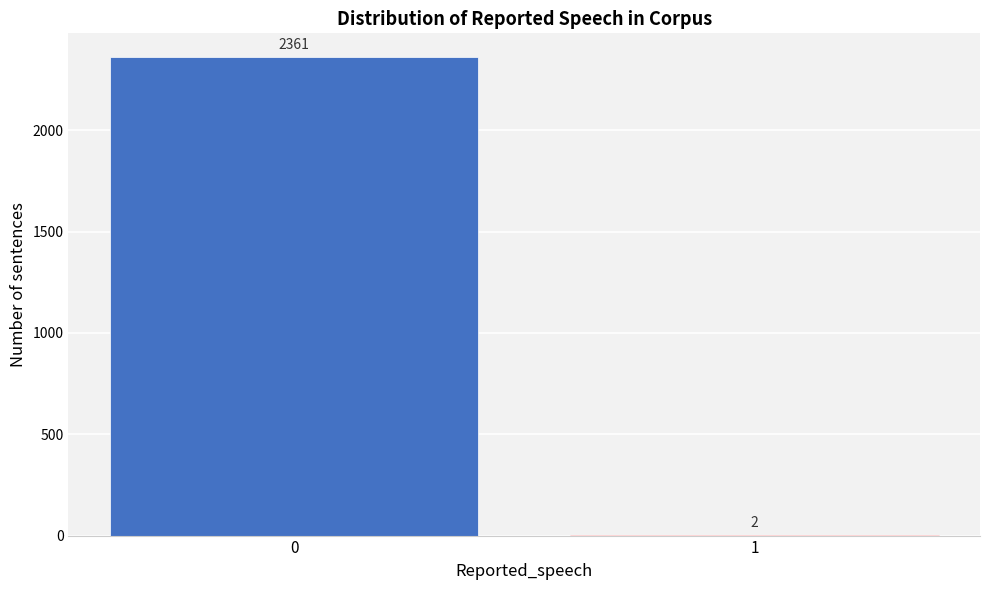

Reading right to left, list all the values displayed in this chart.

1=2	0=2361